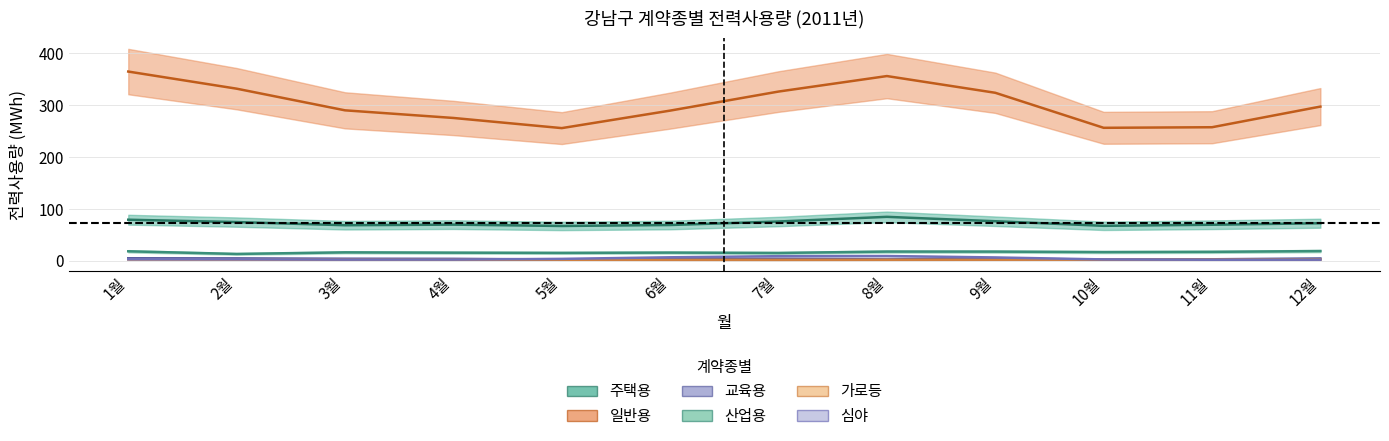

What is the sum of the 일반용 values at 8월 and 11월?

613.2